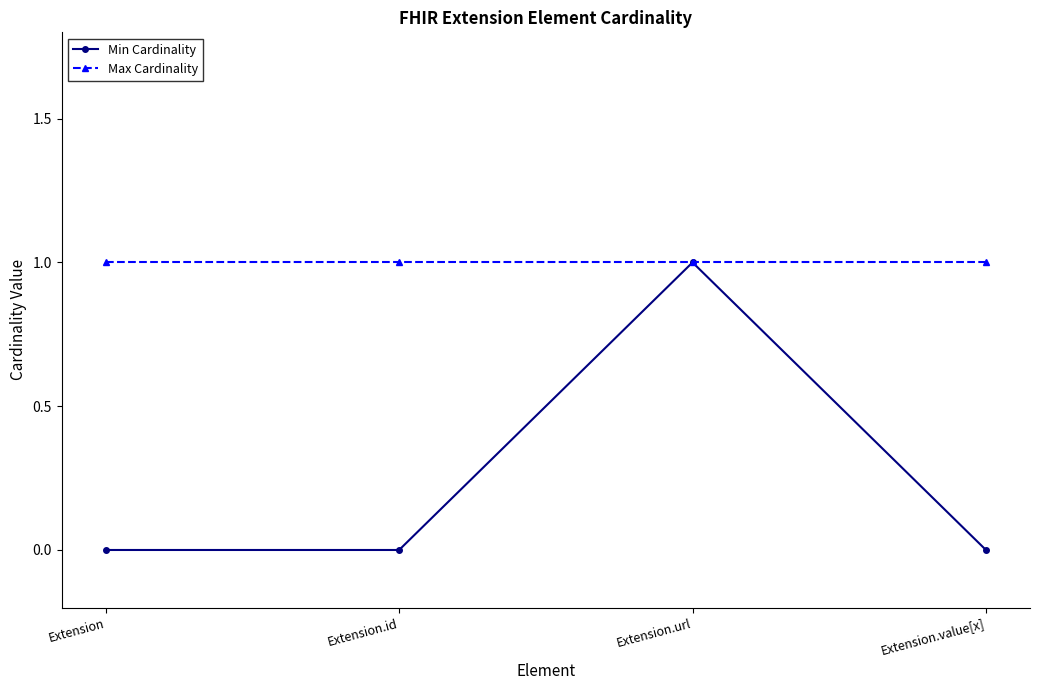

What is the label of the 4th point from the right?

Extension